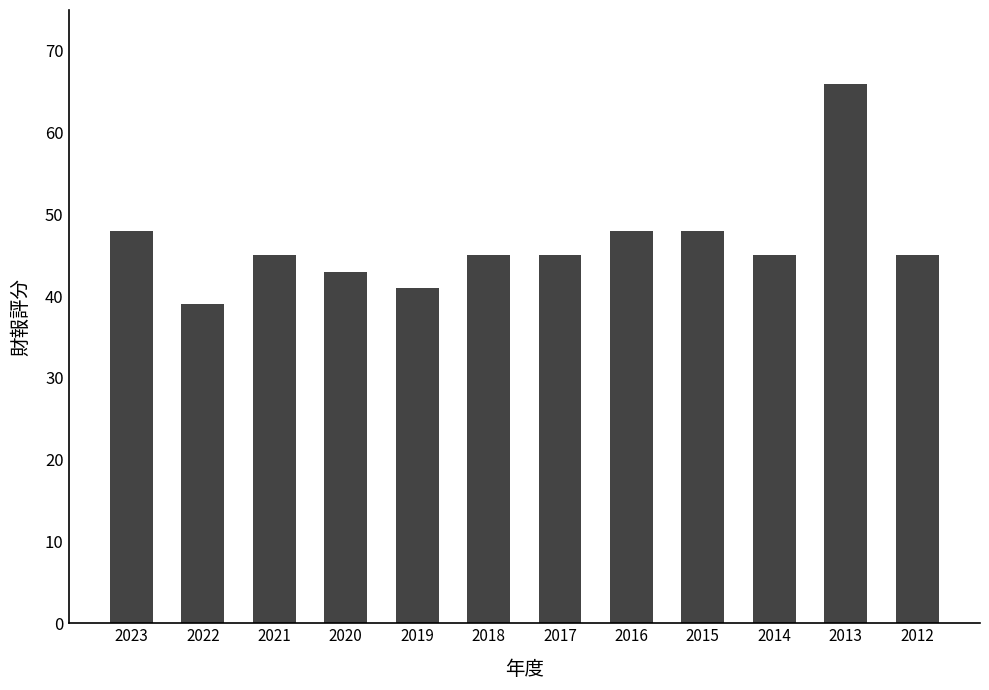

What is the difference between the second highest and minimum values?

9